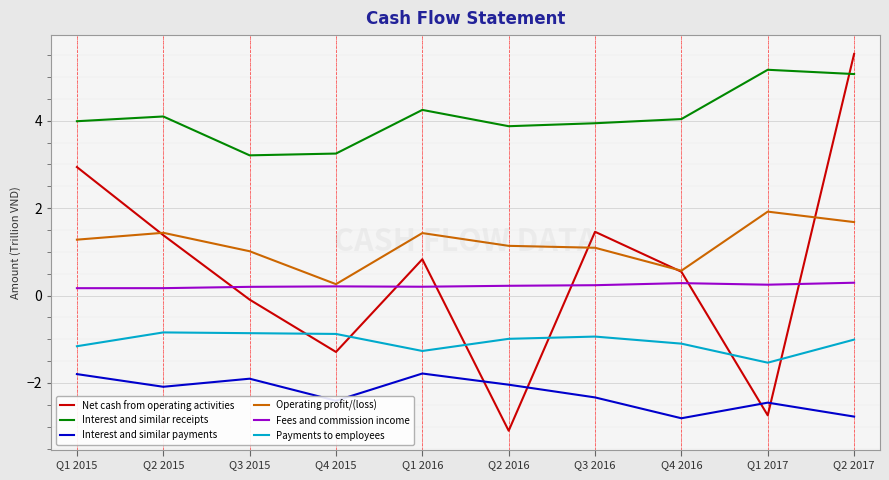

What is the highest value of the Operating profit/(loss) series?

1.9